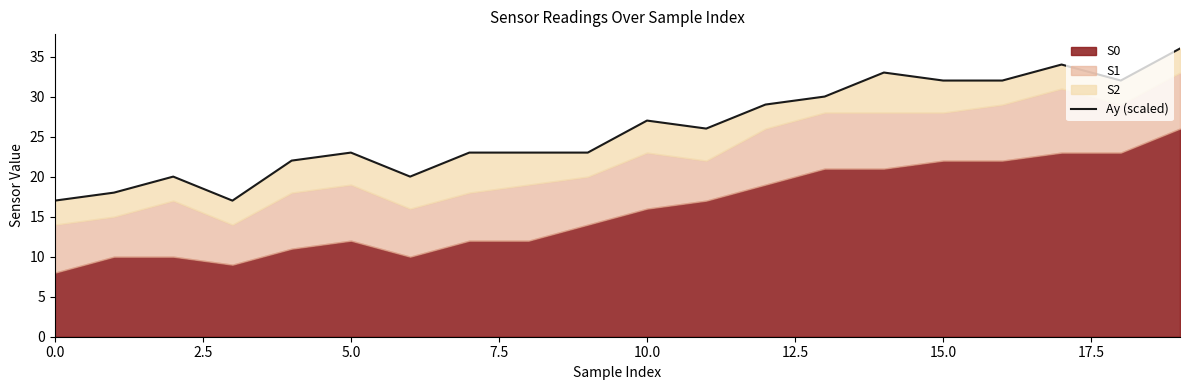

What value does the data have at 17?

34